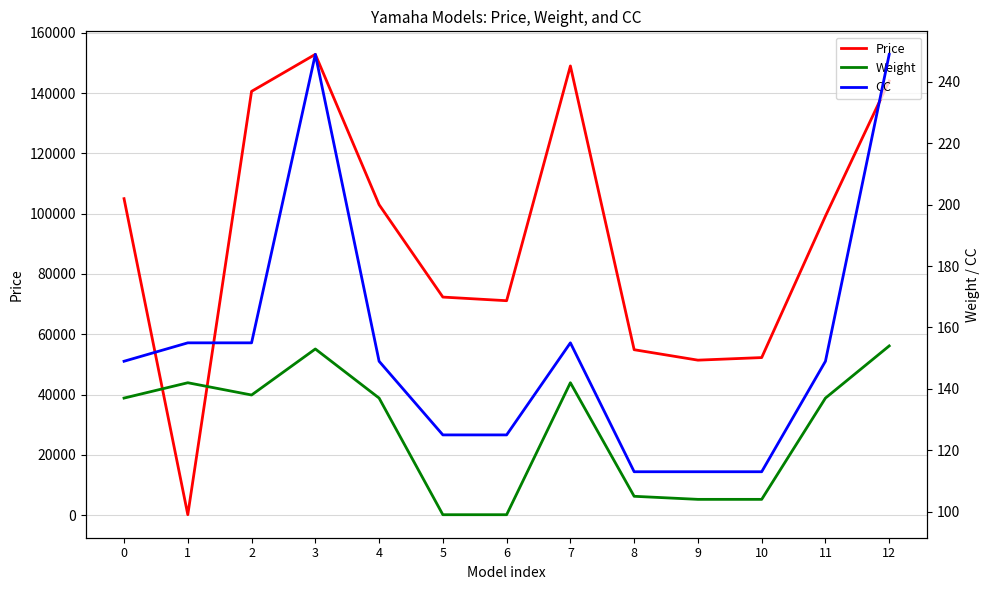

Which has a higher value, 12 or 3?

3